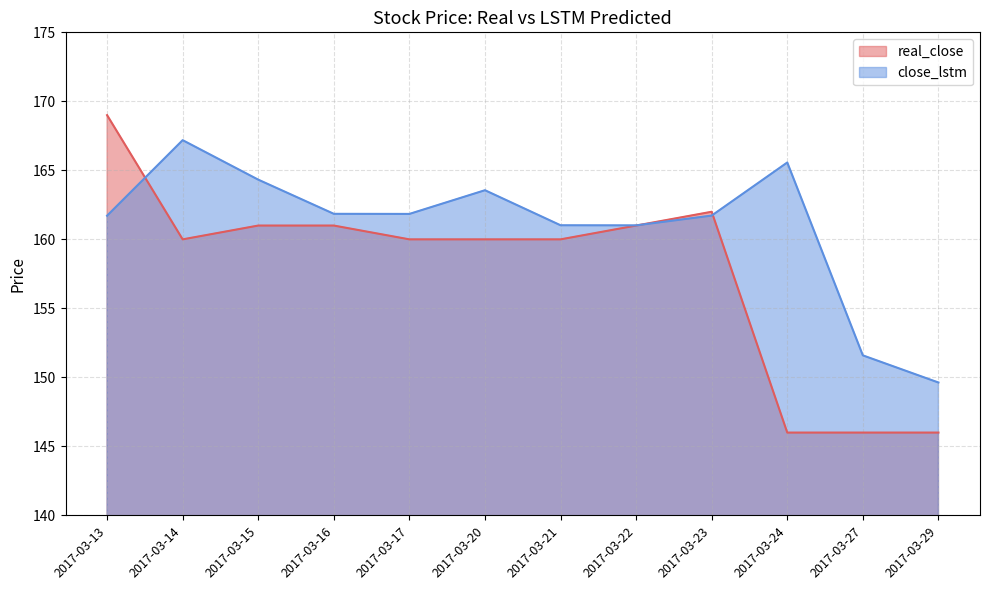

What is the total value across all series at 2017-03-24?

311.6